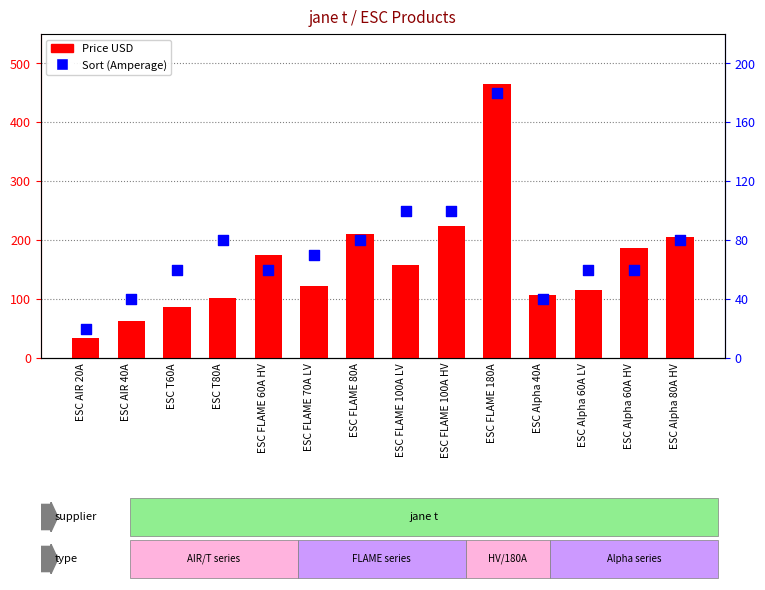

What is the total value across all series at ESC T60A?

147.2